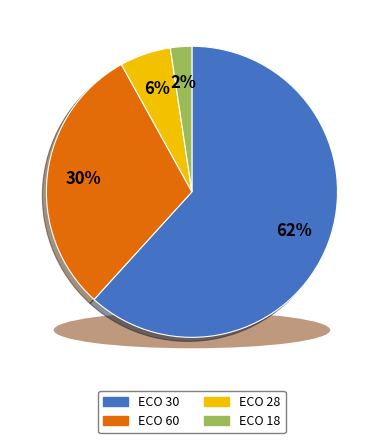

How much of the chart is everything except 5?

100.0%